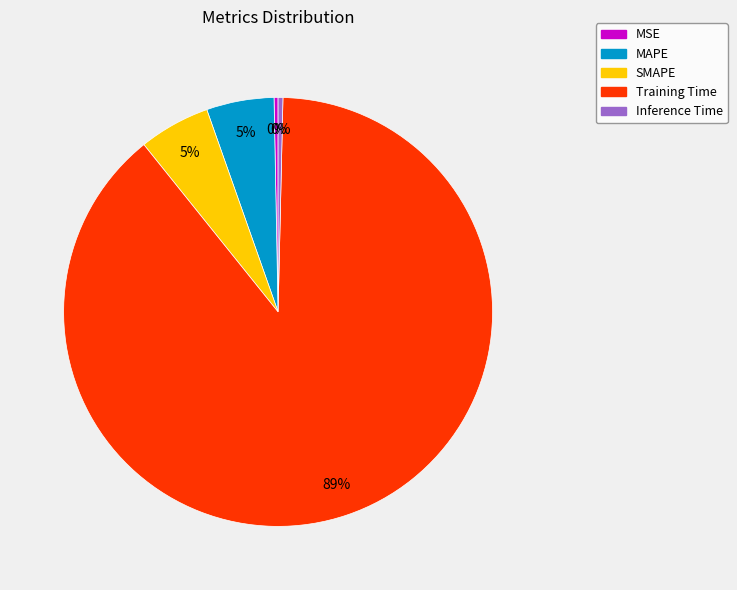

Count the number of slices in the pie.

5